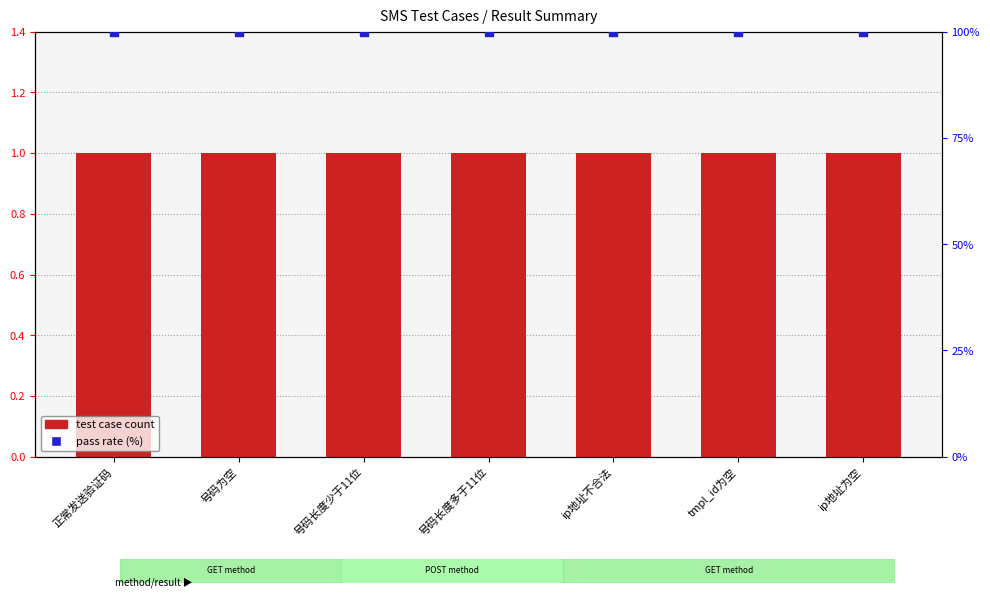

Is the value of test case count at tmpl_id为空 greater than the value of pass rate (%) at 号码长度少于11位?

No